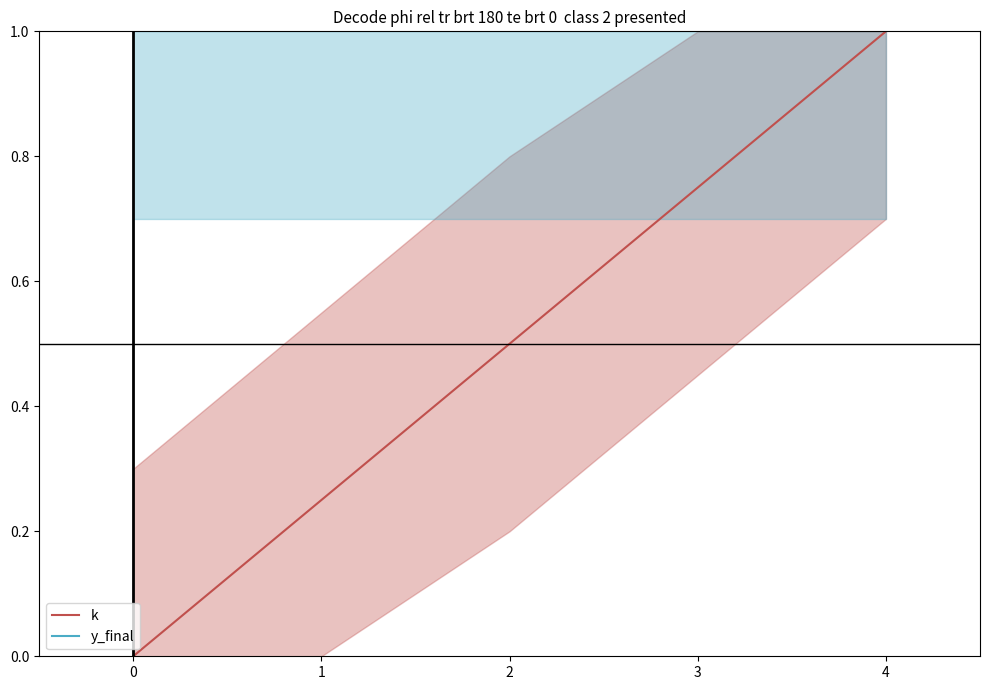

Is the value of y_final at 0 greater than the value of k at 3?

Yes